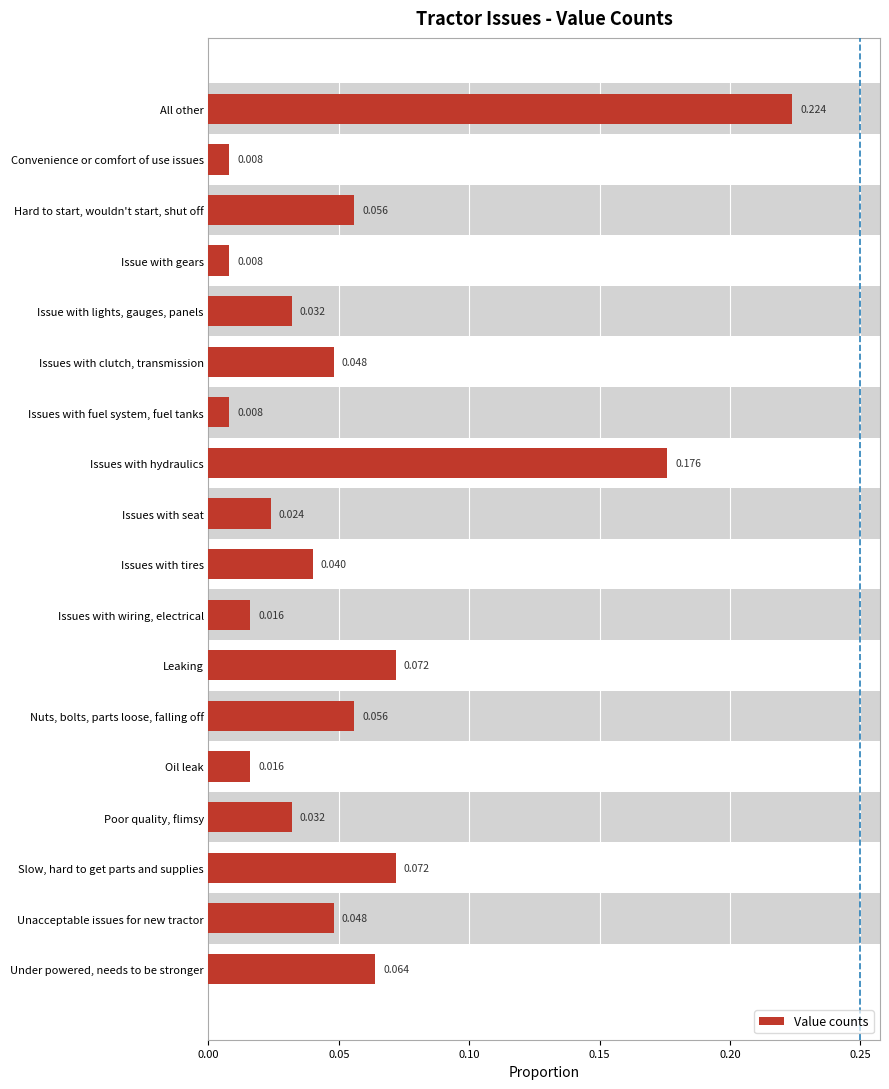

How many bars are there in total?

18